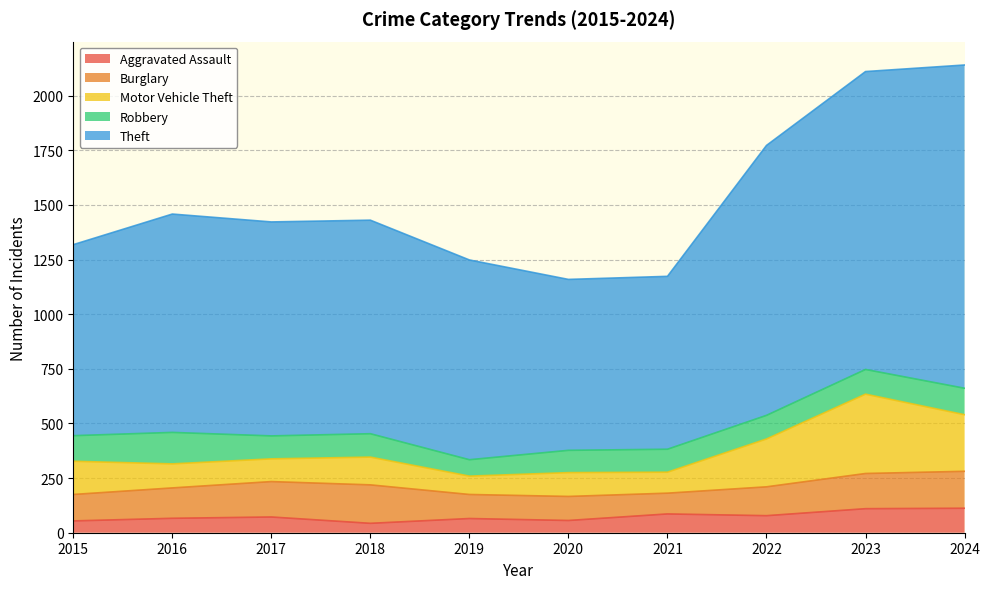

True or false: Motor Vehicle Theft and Aggravated Assault intersect in this chart.

False